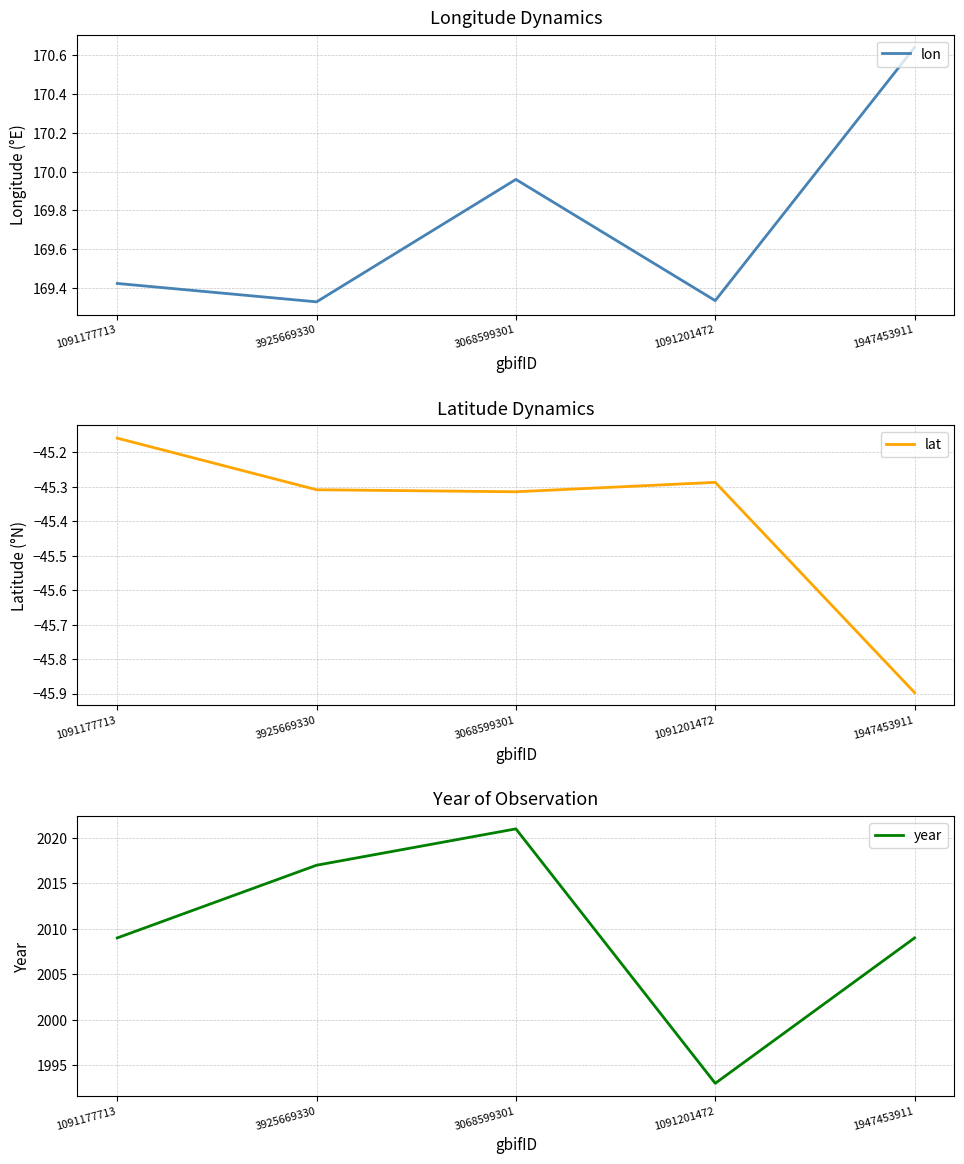

What is the label of the 1st point from the right?

1947453911